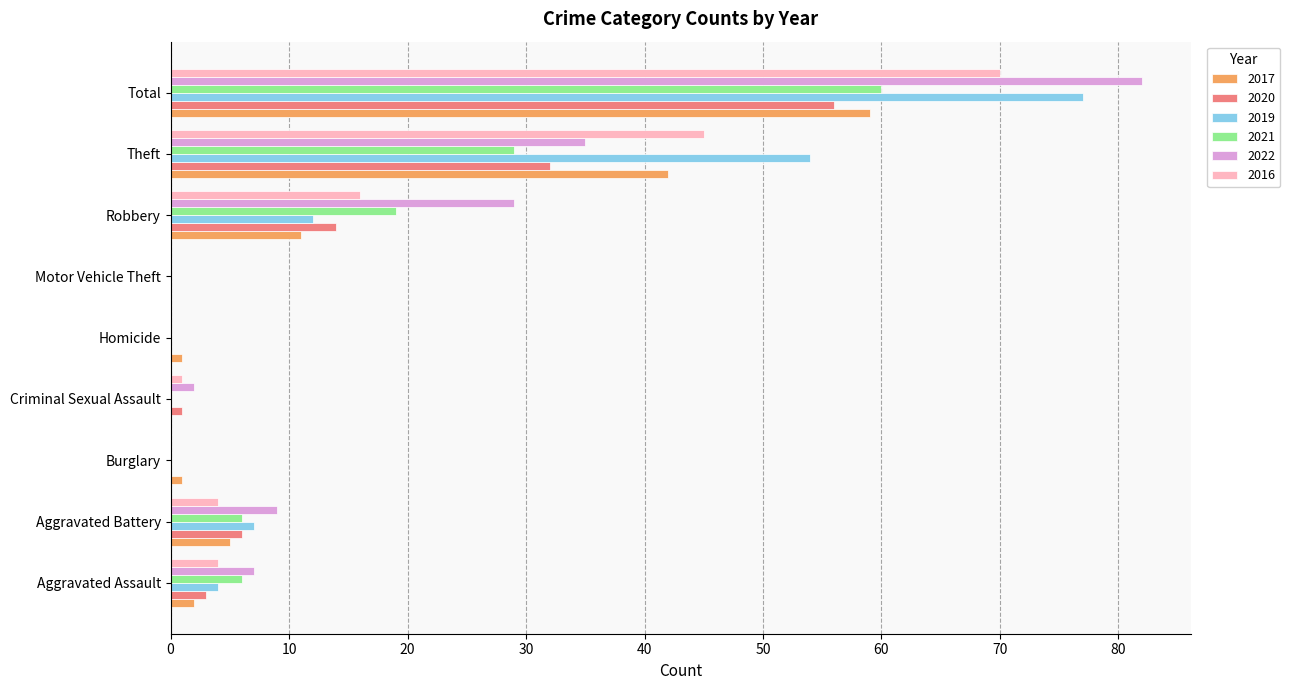

The 2022 series shows 42 at Motor Vehicle Theft. True or false?

False